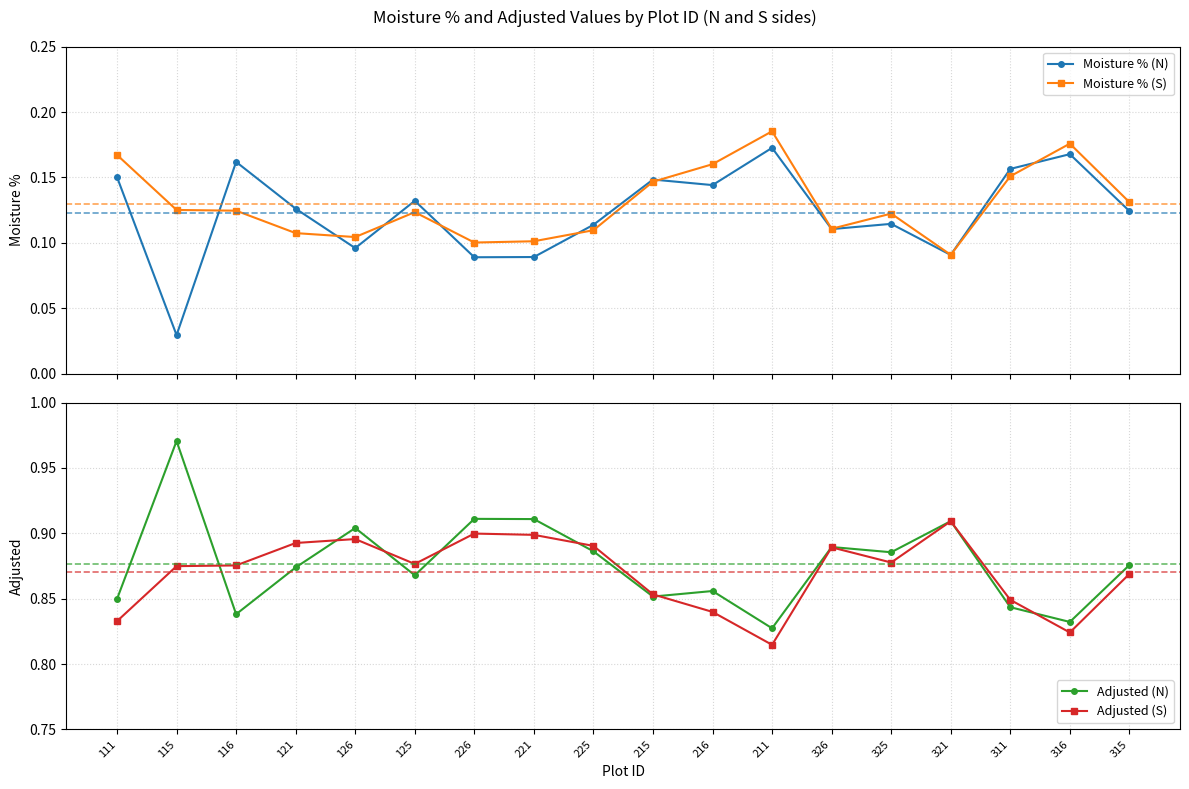

At which category is the sum across all series the highest?

111